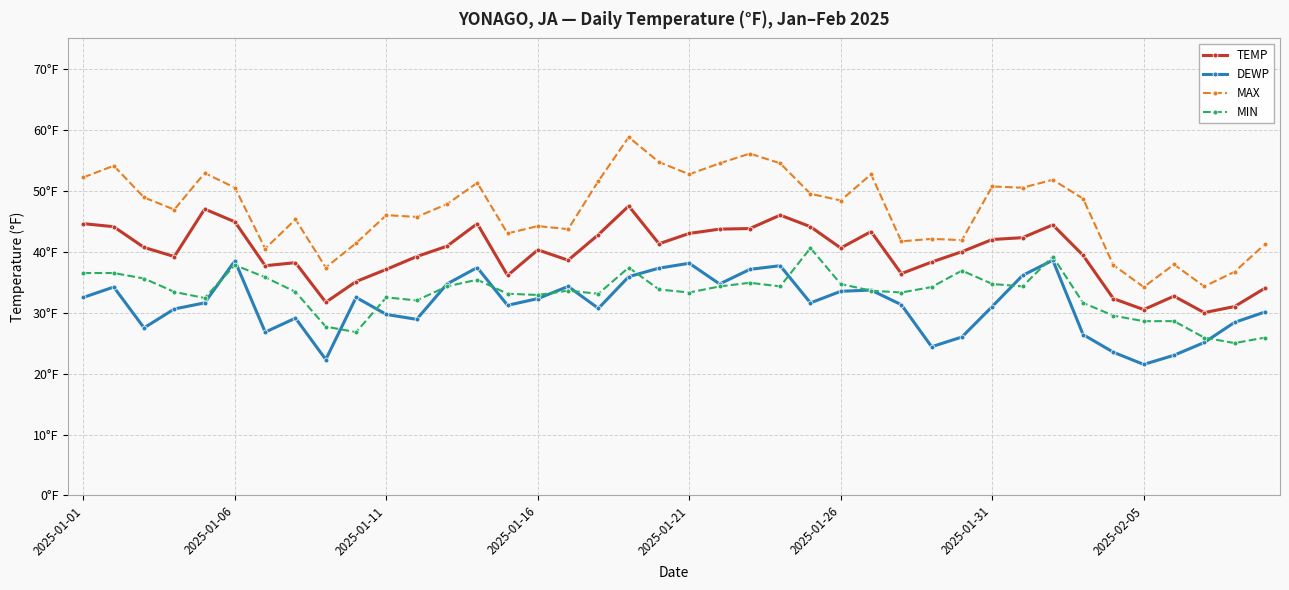

At which label does TEMP first exceed 40?

2025-01-01